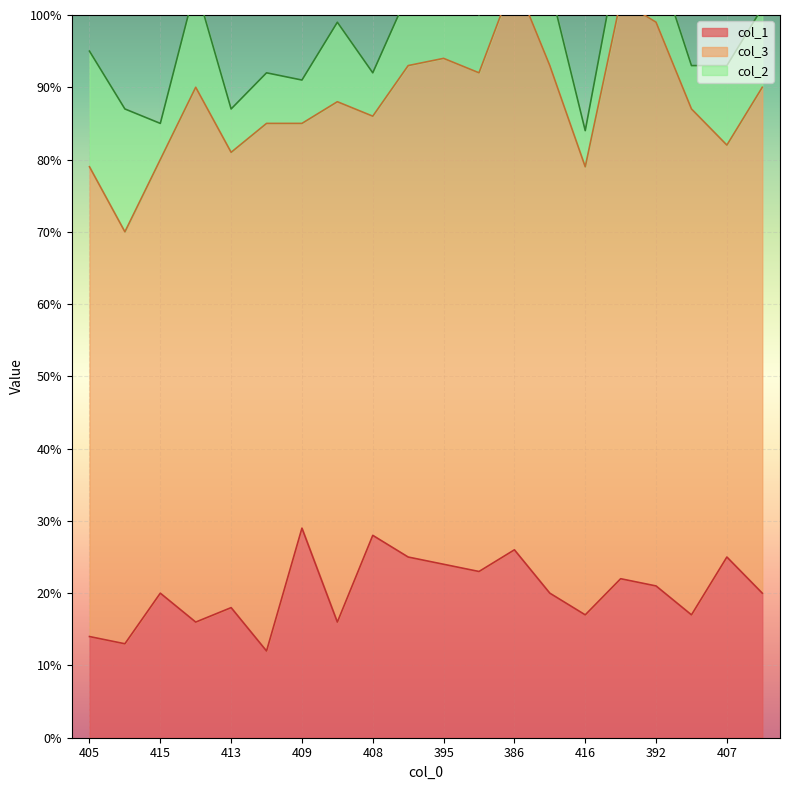

What is the difference between the second highest and second lowest values in the col_1 series?

15